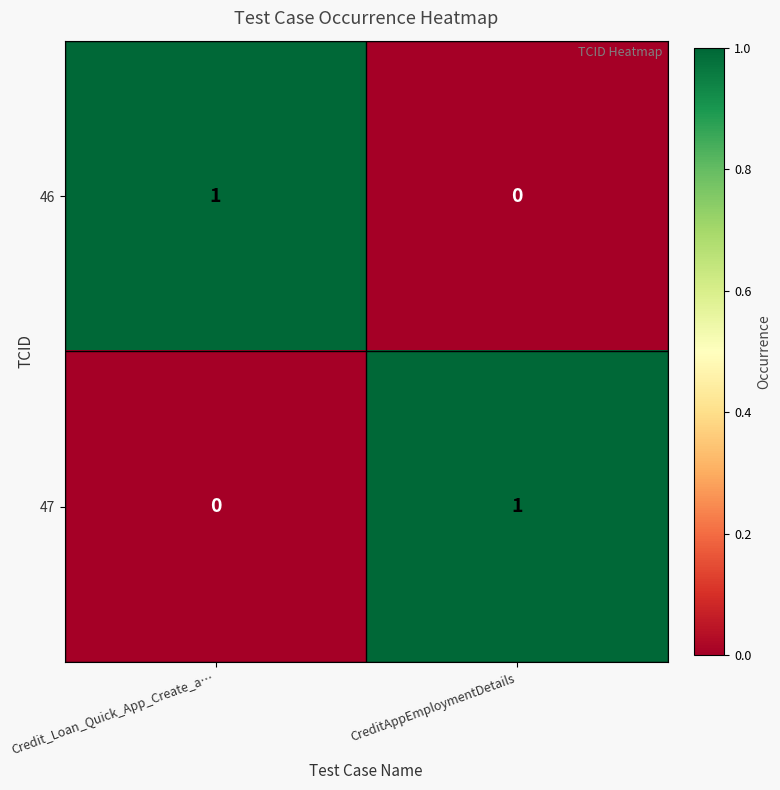

Count the number of data series in this chart.

2